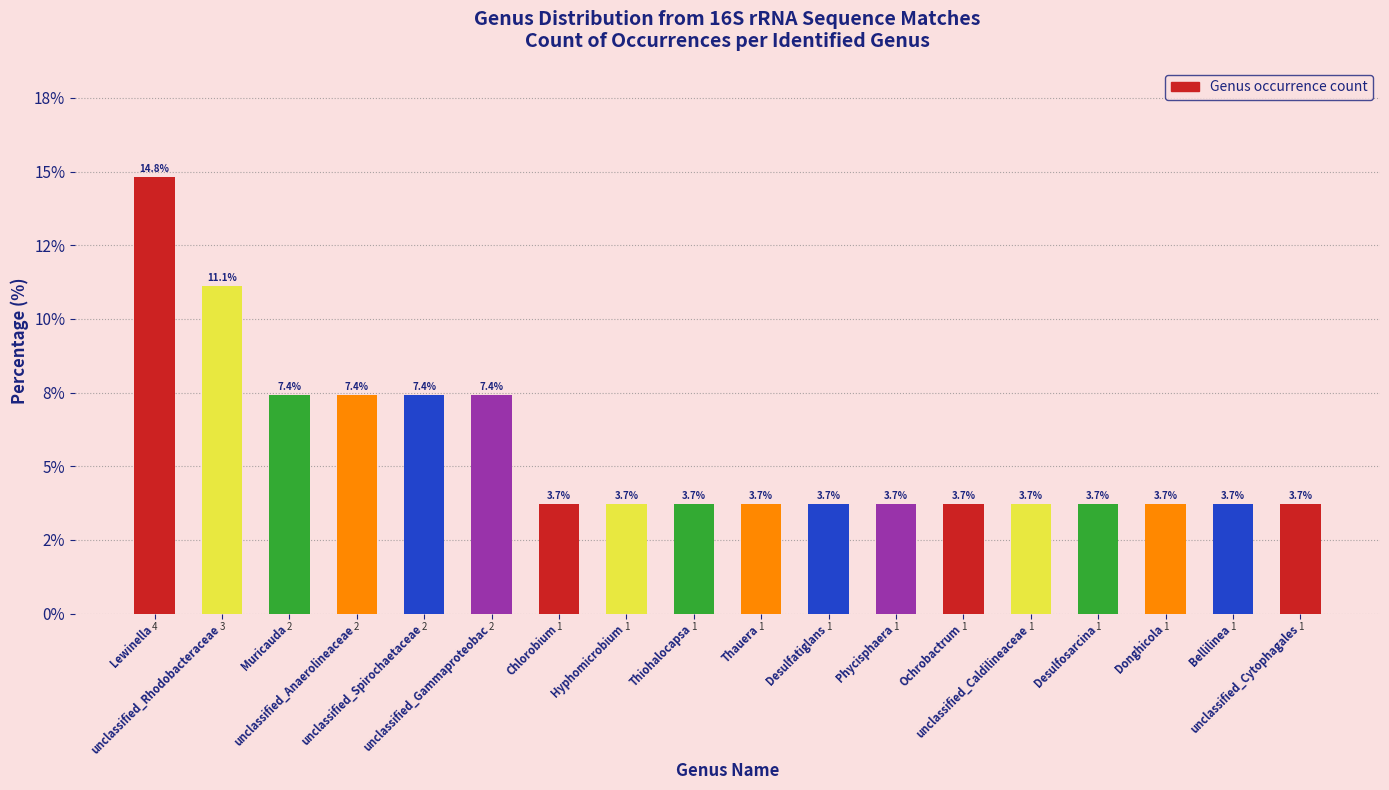

What is the value of the 18th bar from the left?

3.7